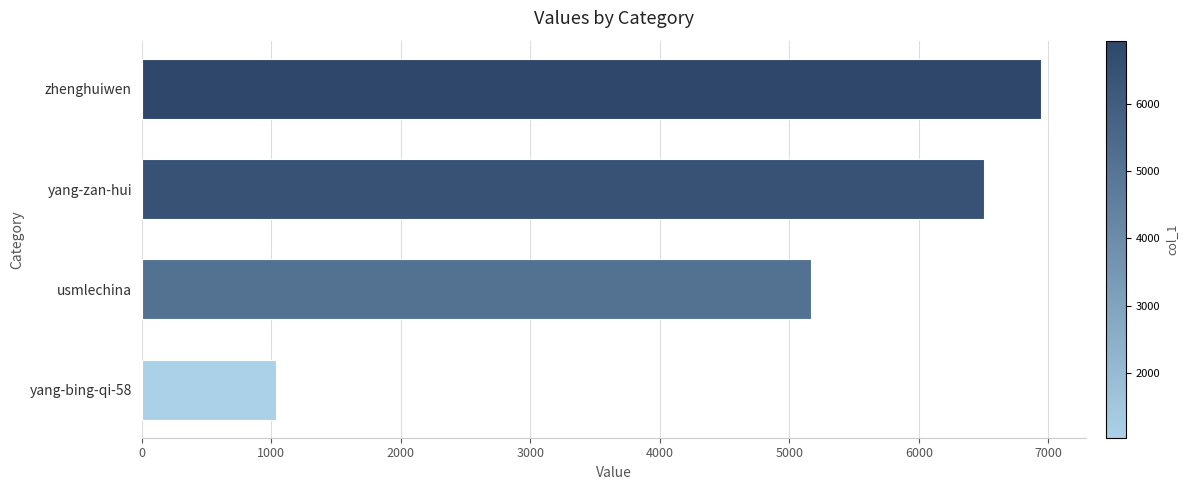

At which label is the value closest to 3989?

usmlechina